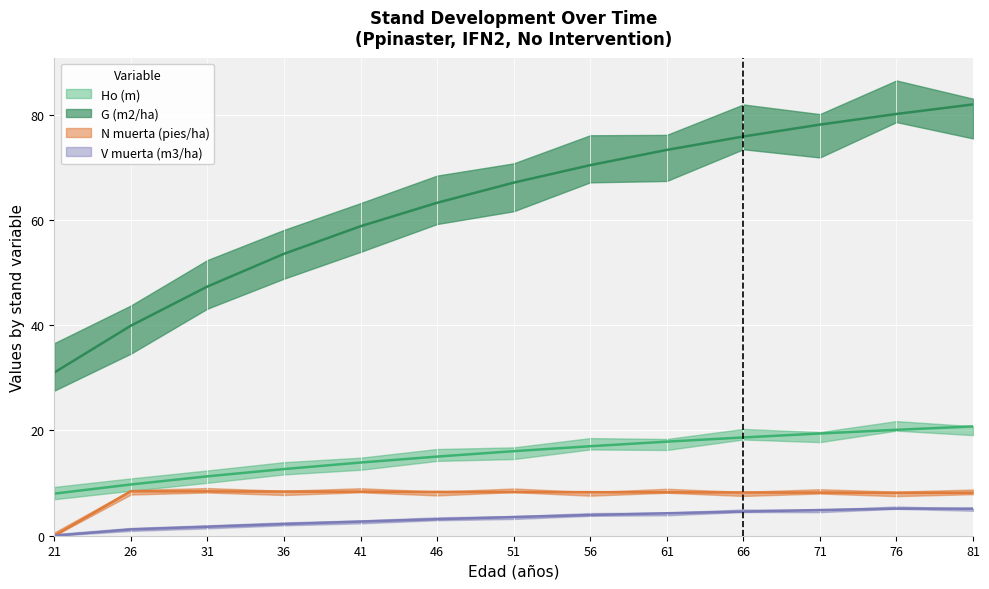

How many data points does each series have?

13